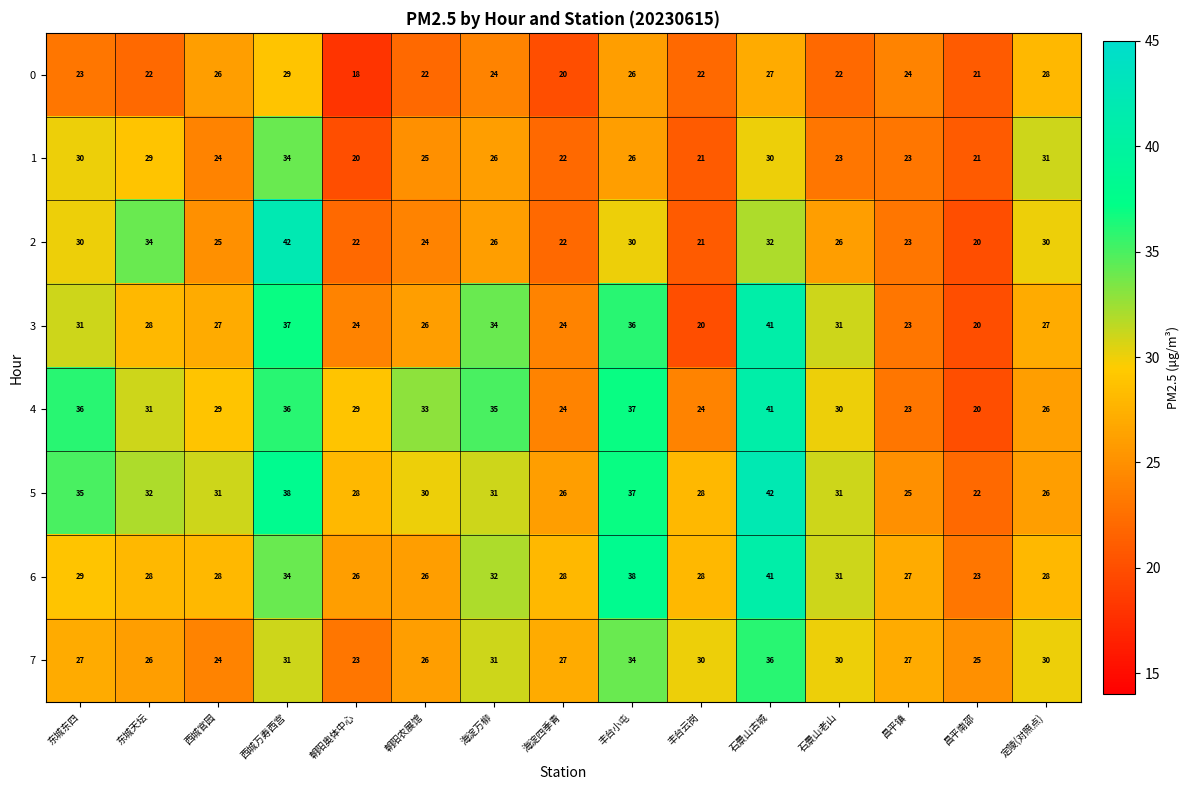

Where does the 5 series first go above 31?

东城东四